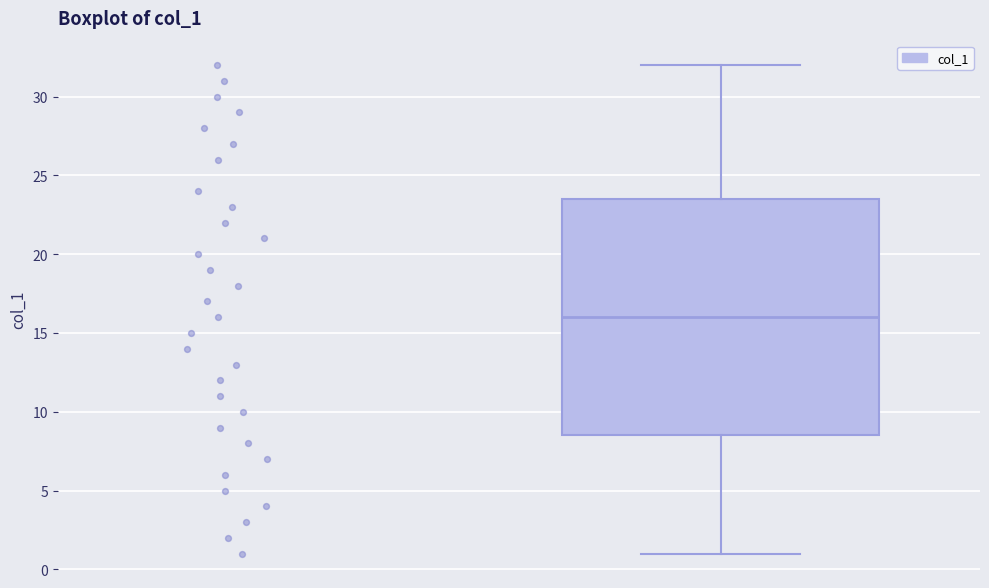

Transcribe this box plot: give where the median line is, the range the box spans, and where the two whiskers end, as read against the y-axis. The values are not printed on the chart, so give them approximately, as read against the axis.

median 16.0, box 8.5 to 23.5, whiskers 1.0 to 32.0